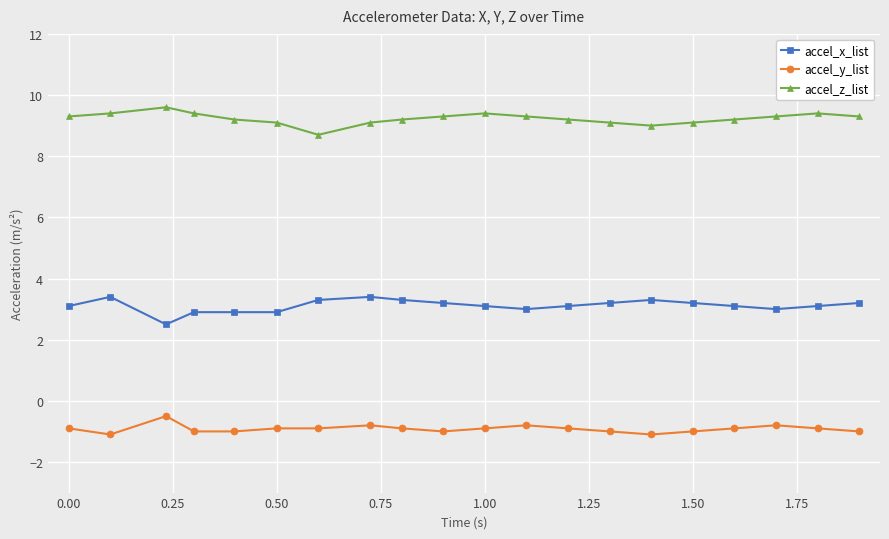

List the series in order of their overall mean, highest first.

accel_z_list, accel_x_list, accel_y_list